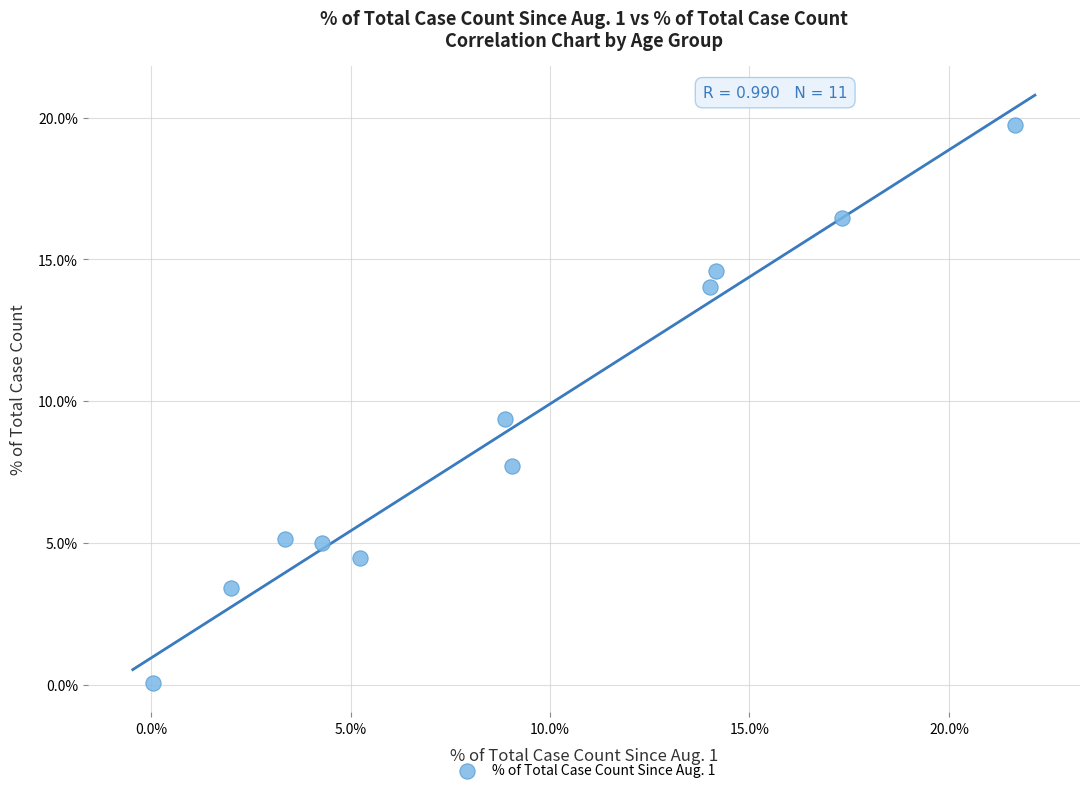

What is the average Y value?

9.1